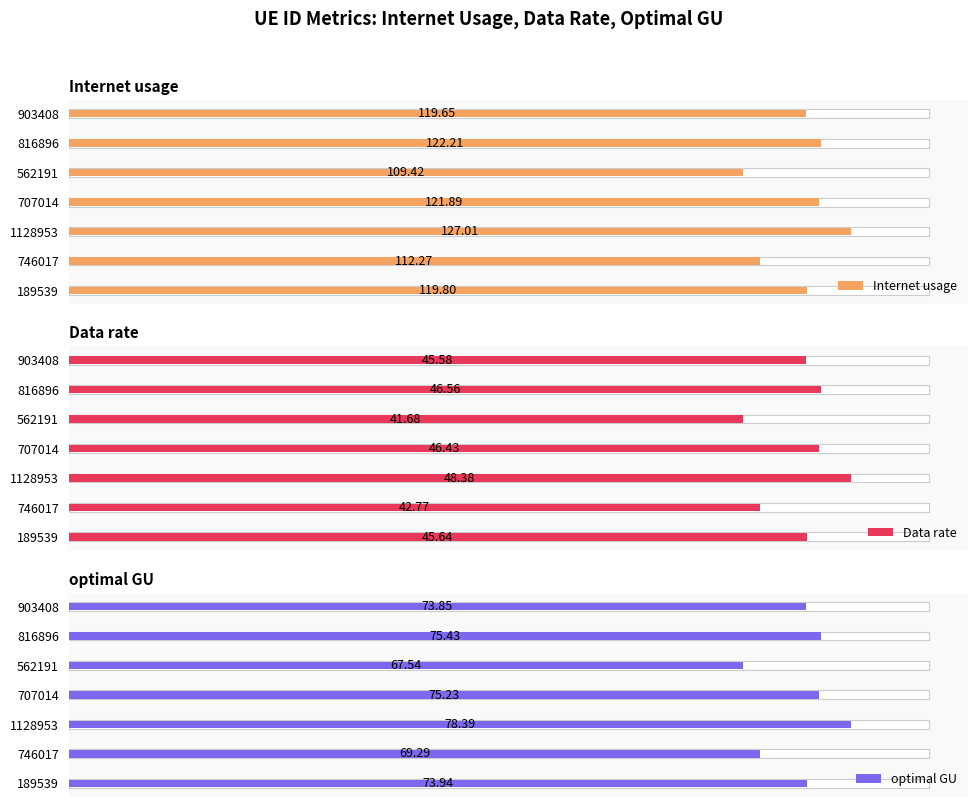

The value of optimal GU at 1128953 is 103.8. True or false?

False